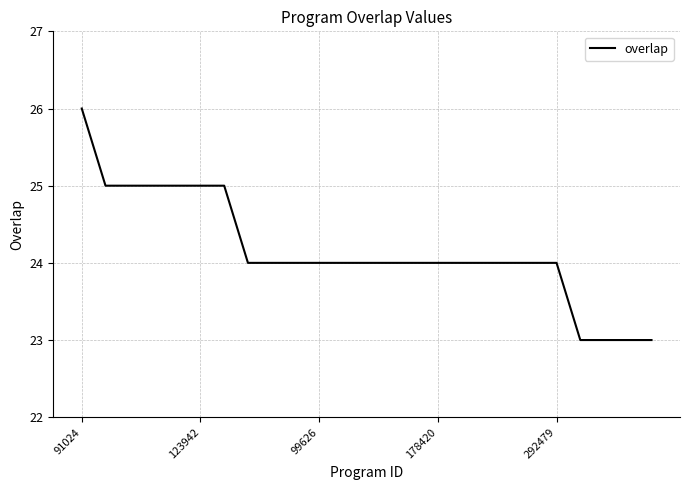

What is the smallest value displayed?

23